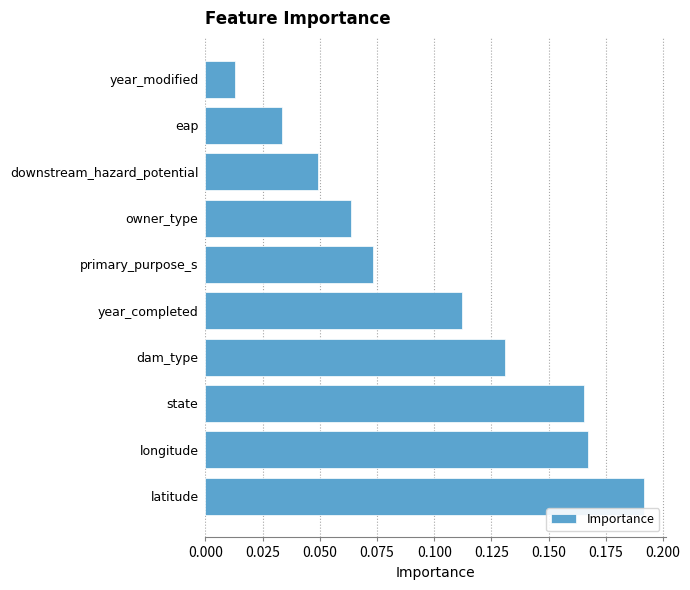

What is the sum of all values?

1.0